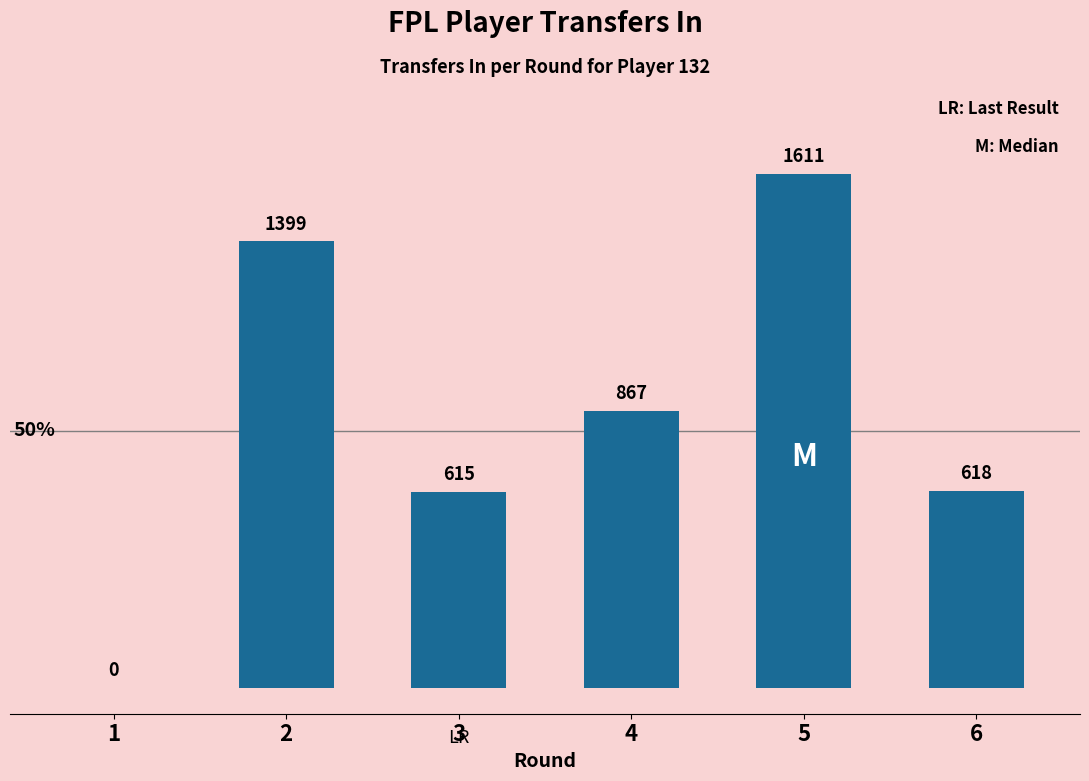

What is the maximum value shown in the chart?

1611